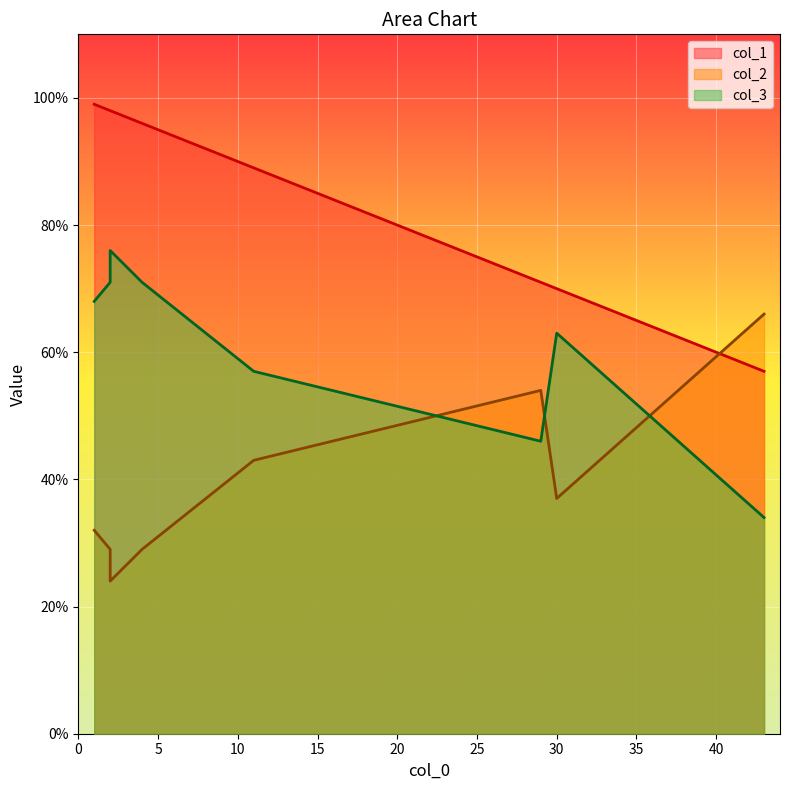

At which category does col_3 reach its first local peak?

2